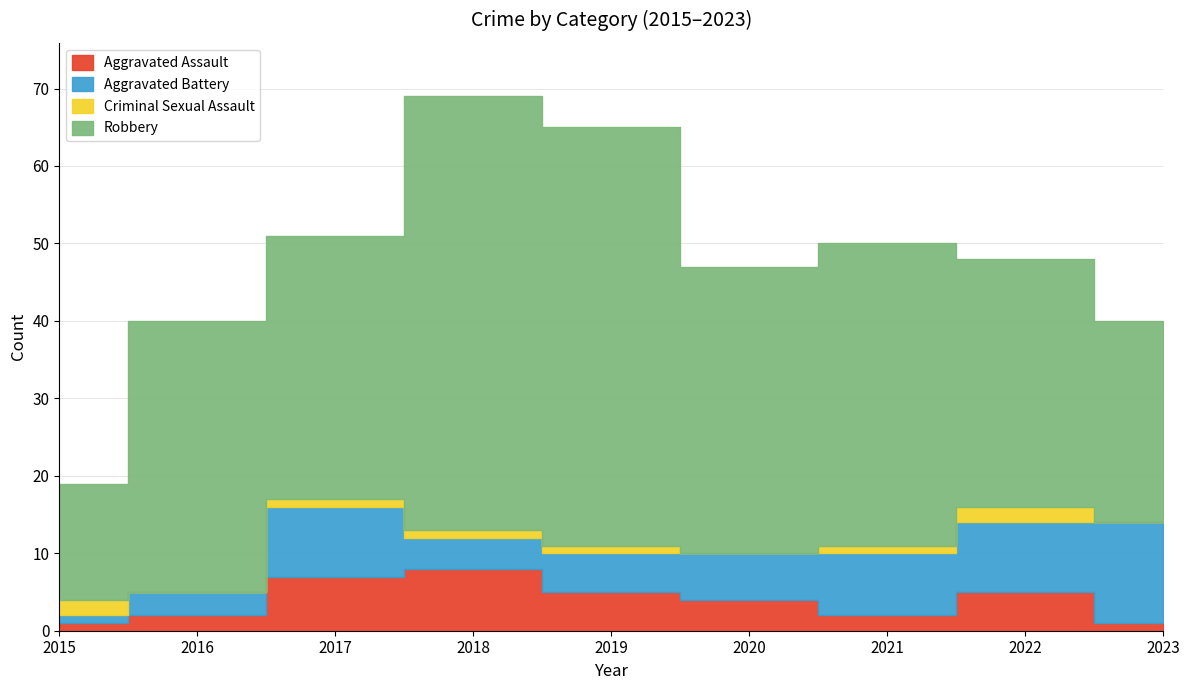

Reading left to right, extract all data points from this chart.

Aggravated Assault: 2015=1	2016=2	2017=7	2018=8	2019=5	2020=4	2021=2	2022=5	2023=1
Aggravated Battery: 2015=1	2016=3	2017=9	2018=4	2019=5	2020=6	2021=8	2022=9	2023=13
Criminal Sexual Assault: 2015=2	2016=0	2017=1	2018=1	2019=1	2020=0	2021=1	2022=2	2023=0
Robbery: 2015=15	2016=35	2017=34	2018=56	2019=54	2020=37	2021=39	2022=32	2023=26